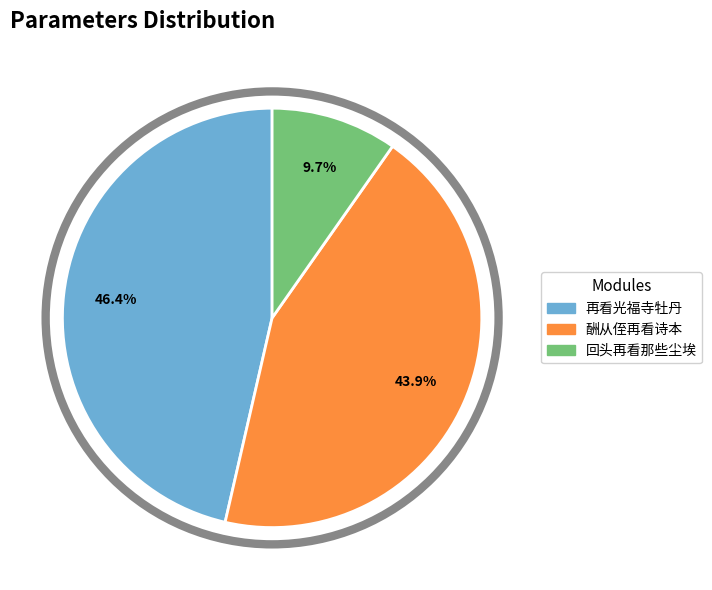

Is there any slice that represents more than half of the pie?

No